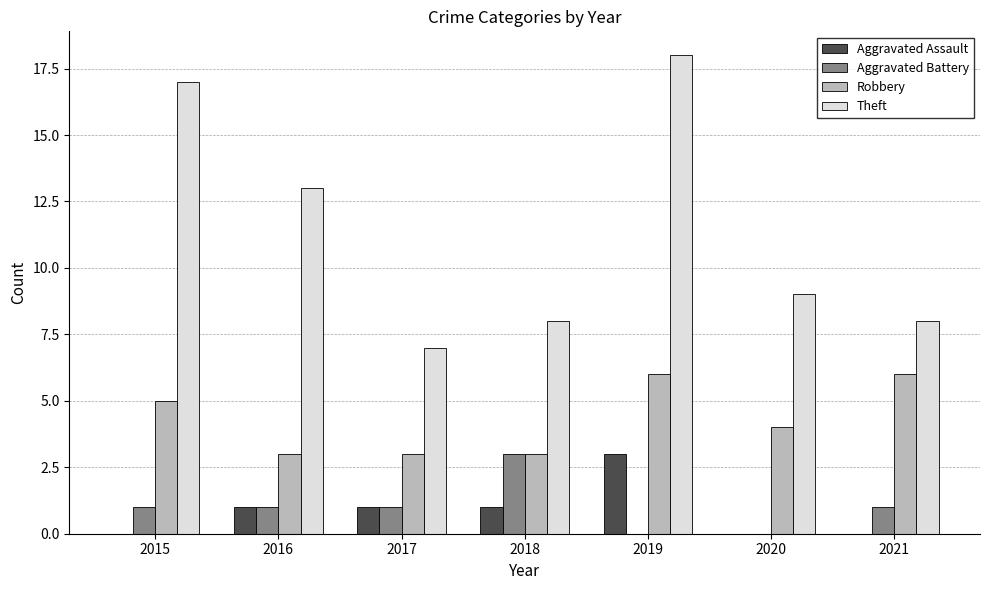

Reading left to right, extract all data points from this chart.

Aggravated Assault: 2015=0	2016=1	2017=1	2018=1	2019=3	2020=0	2021=0
Aggravated Battery: 2015=1	2016=1	2017=1	2018=3	2019=0	2020=0	2021=1
Robbery: 2015=5	2016=3	2017=3	2018=3	2019=6	2020=4	2021=6
Theft: 2015=17	2016=13	2017=7	2018=8	2019=18	2020=9	2021=8